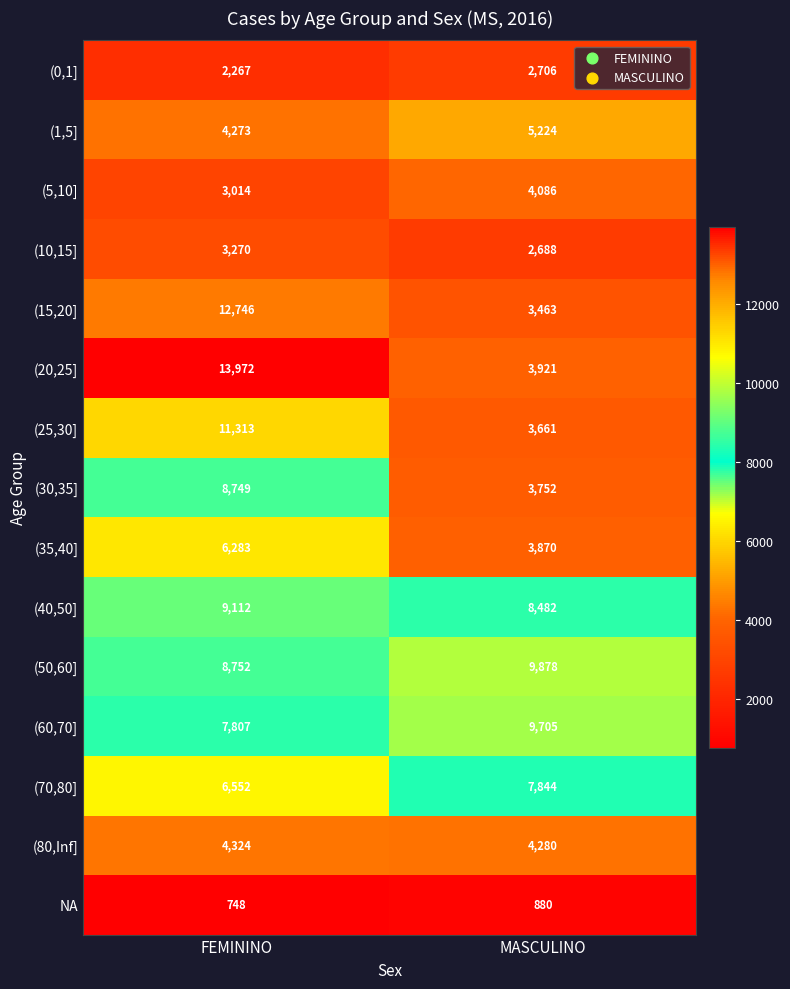

Which series has the largest total across all categories?

(50,60]